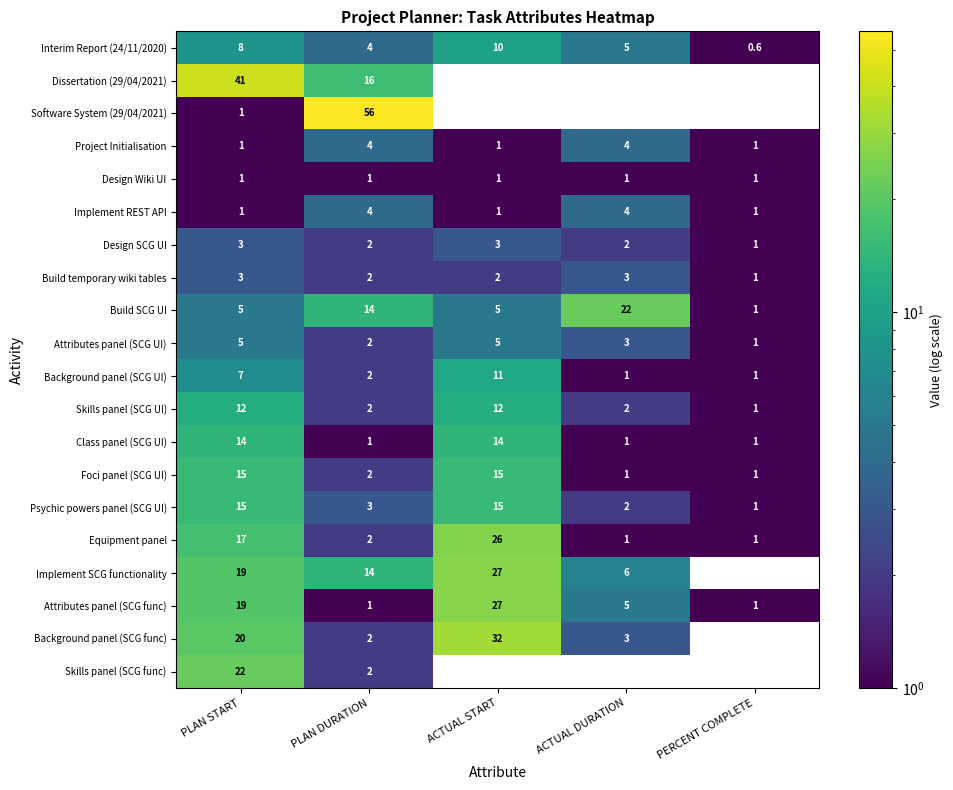

Which series changed the most between PLAN START and PLAN DURATION?

Software System (29/04/2021)